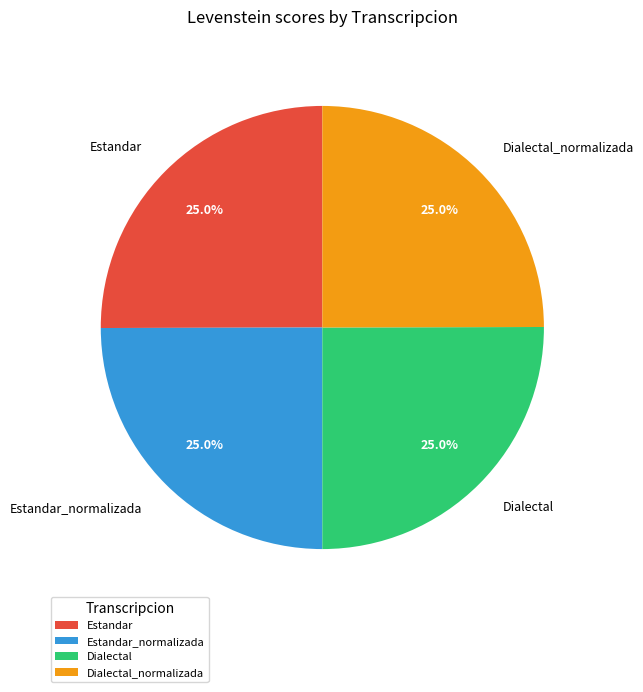

Is there a majority slice in this chart?

No